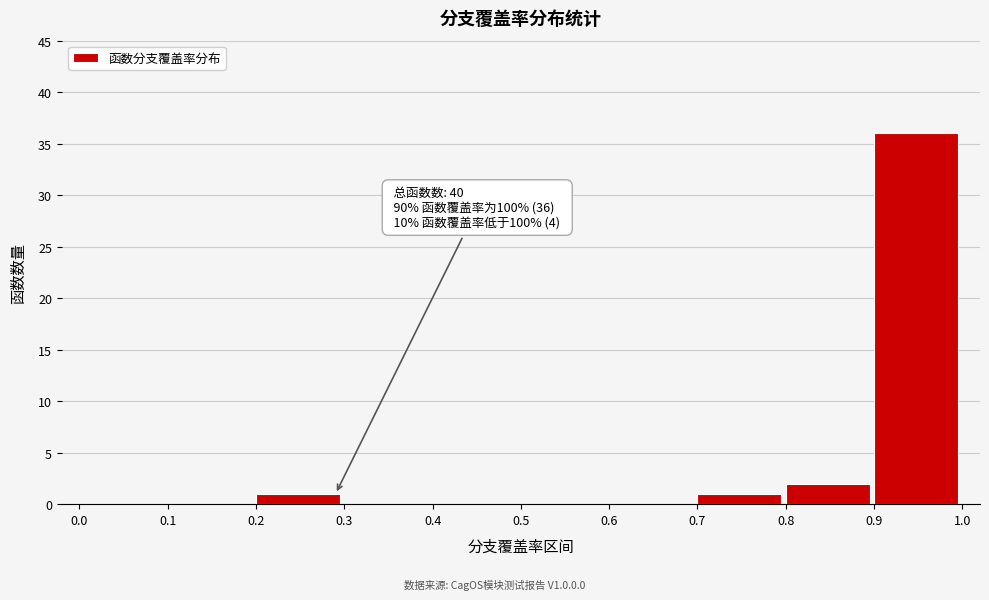

Which range on the x-axis has the tallest bar?

0.9 to 1.0